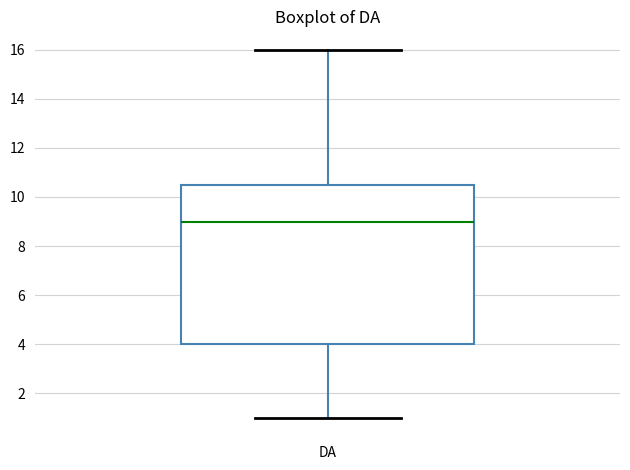

Where does the median line of the box for DA sit on the y-axis? The values are not printed on the chart, so give them approximately, as read against the axis.

9.0